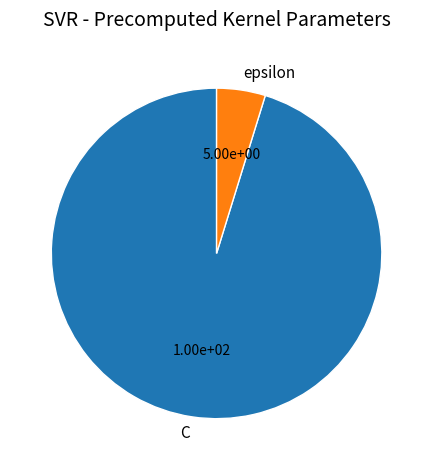

How many segments does this pie chart have?

2